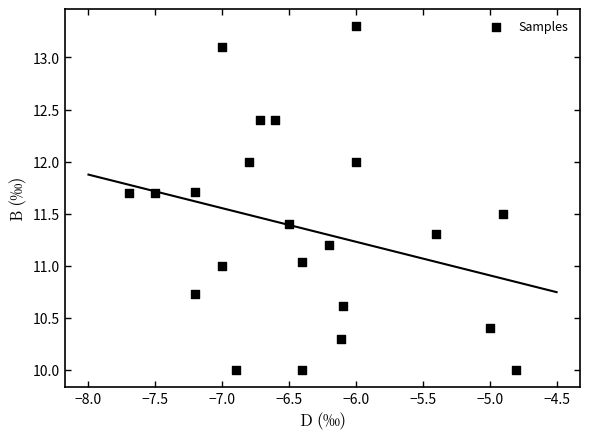

What is the range of Y values (max minus min)?

3.3